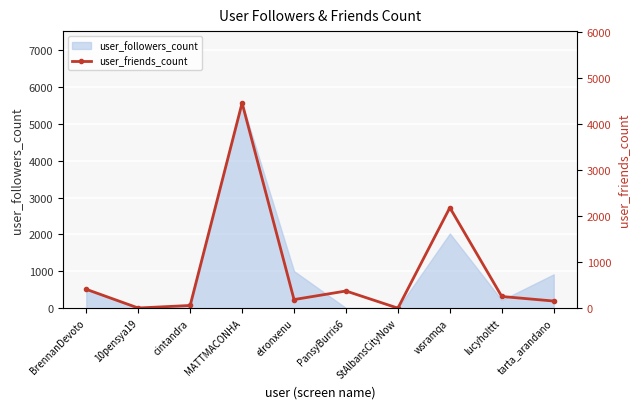

How many values exceed 253?

4